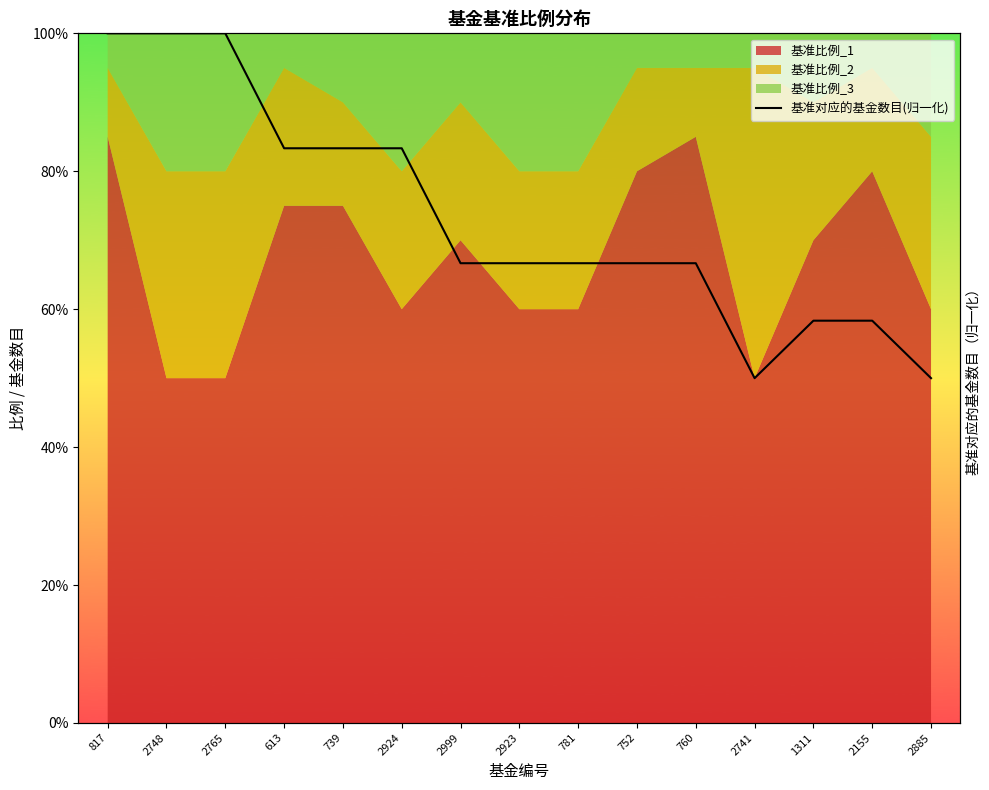

What is the value of the 7th point from the left?

0.7